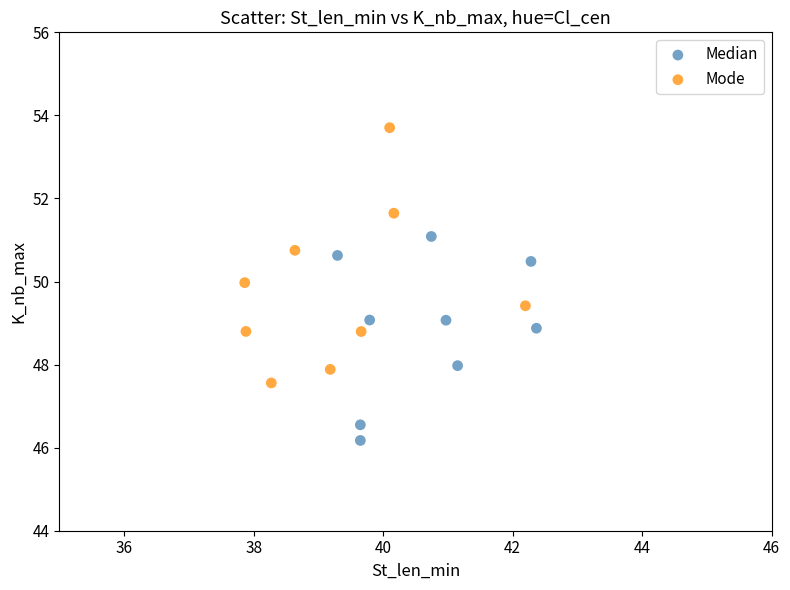

Which series contains the highest Y value?

Mode